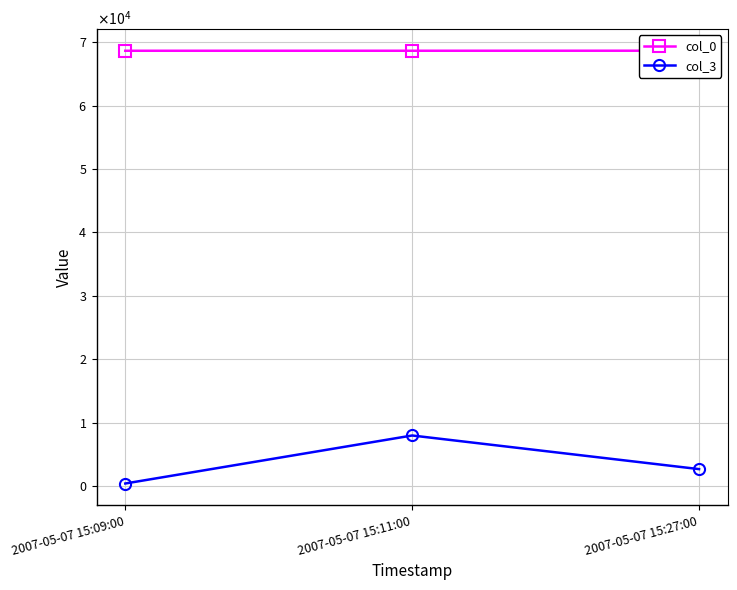

At which label is col_3 closest to 4183?

2007-05-07 15:27:00